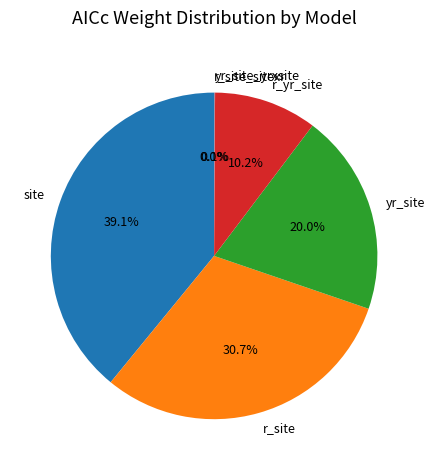

Does yr_site represent more than half of the total?

No